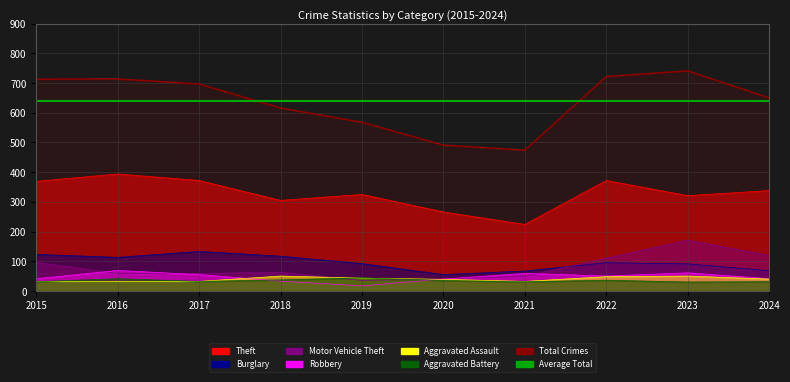

Which series has the largest range (max minus min)?

Total Crimes